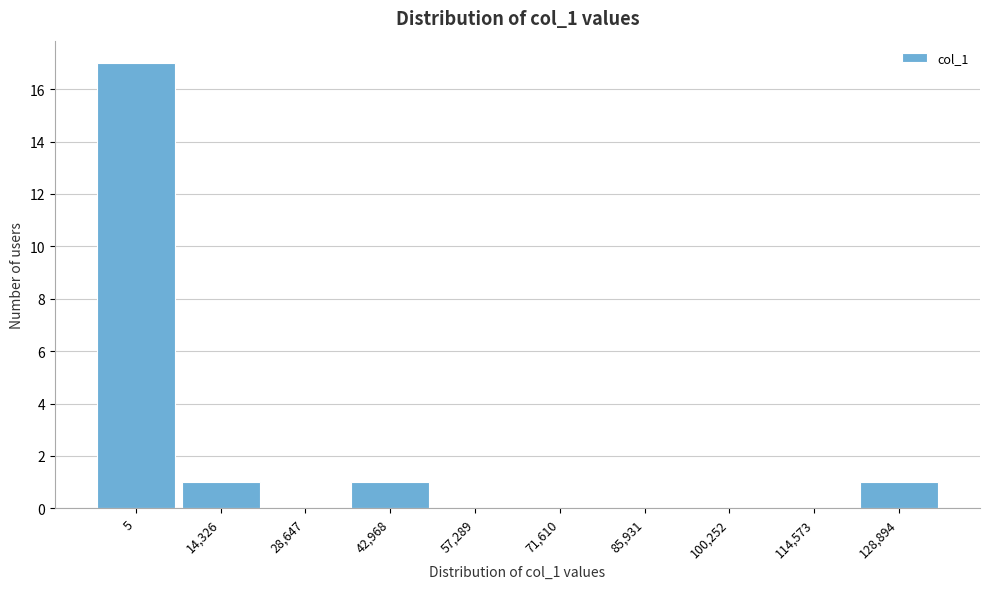

Reading left to right, what are all the values shown in this chart?

5=17	14,326=1	28,647=0	42,968=1	57,289=0	71,610=0	85,931=0	100,252=0	114,573=0	128,894=1